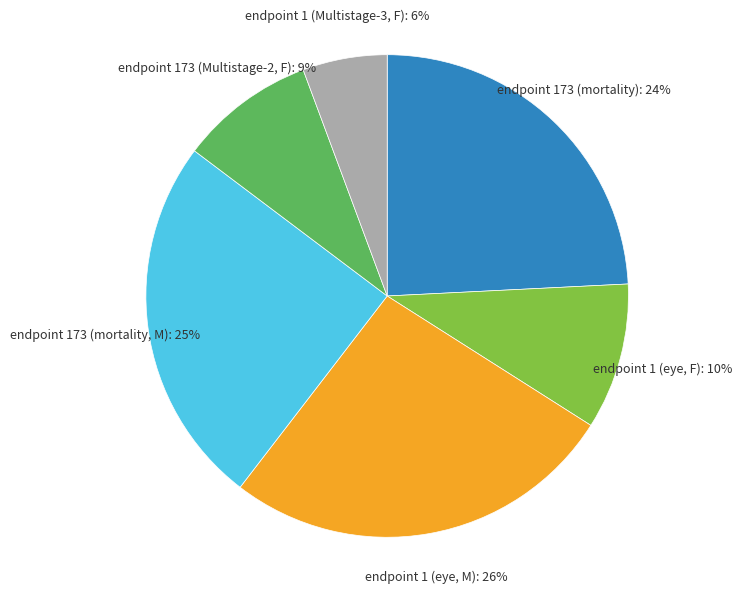

Is there a majority slice in this chart?

No